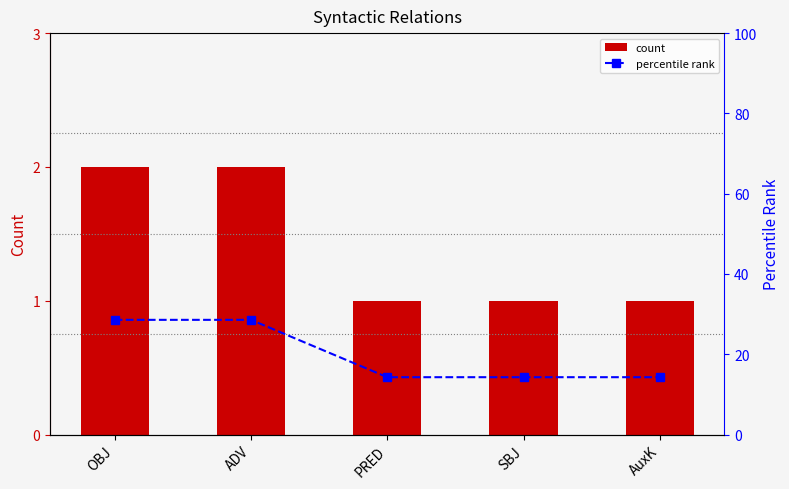

Between OBJ and ADV, which series saw the biggest shift?

count